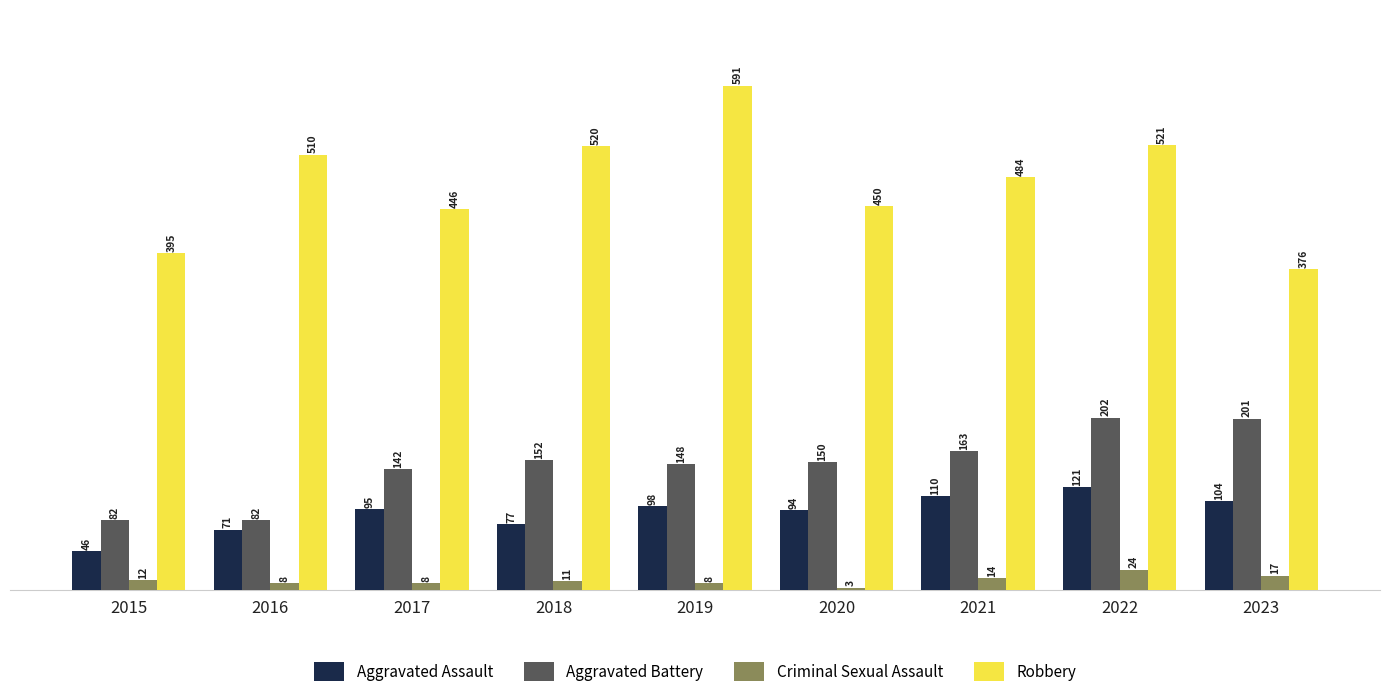

Between 2019 and 2020, which series saw the biggest shift?

Robbery